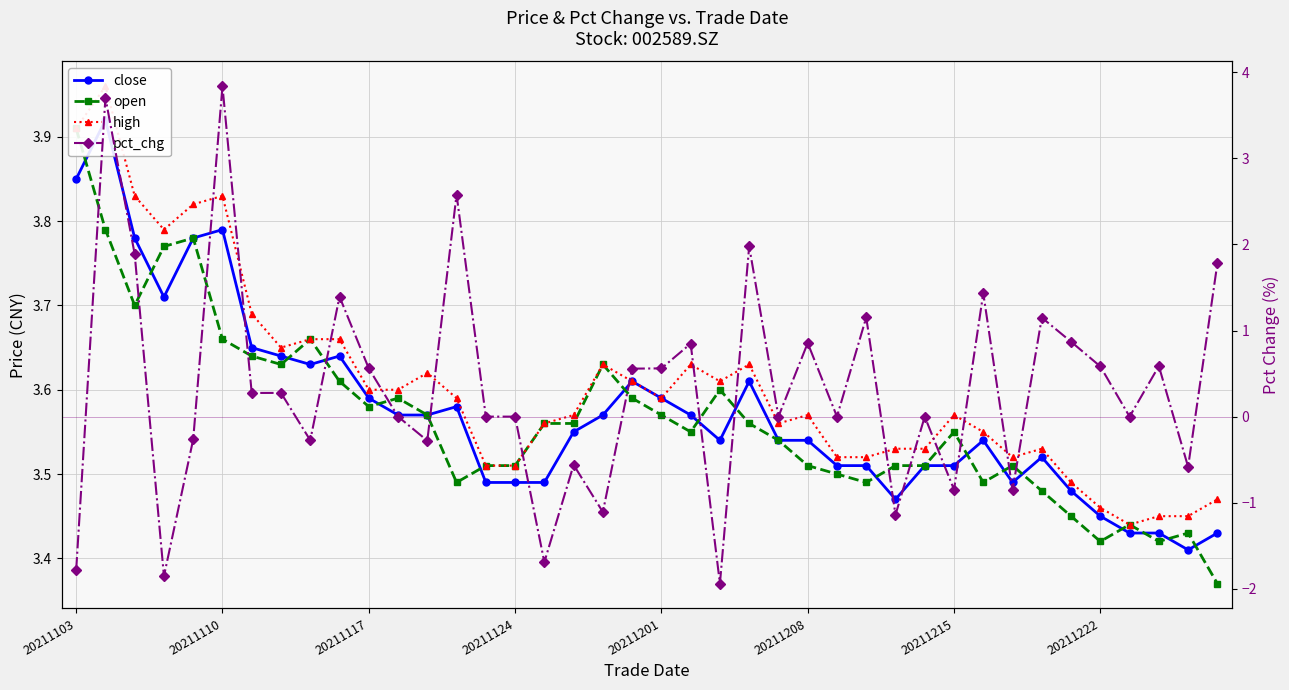

Which has a higher value, 20 or 20211124?

20211124